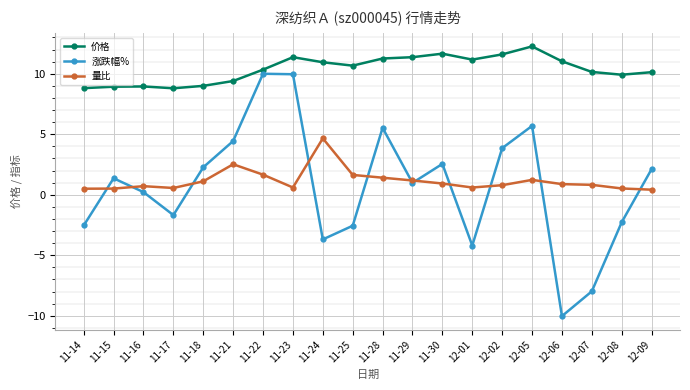

What is the label of the 13th point from the right?

11-23